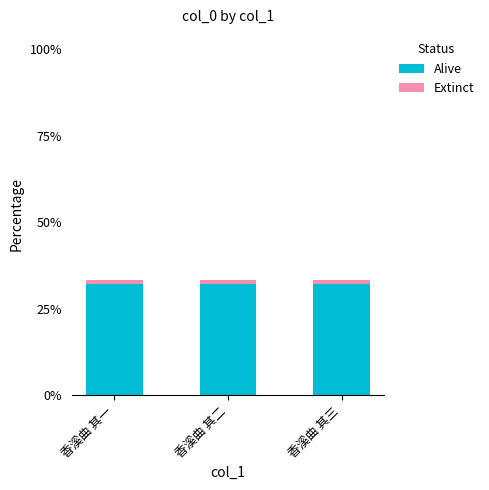

The value of Alive at 香溪曲 其一 is 32.3. True or false?

True